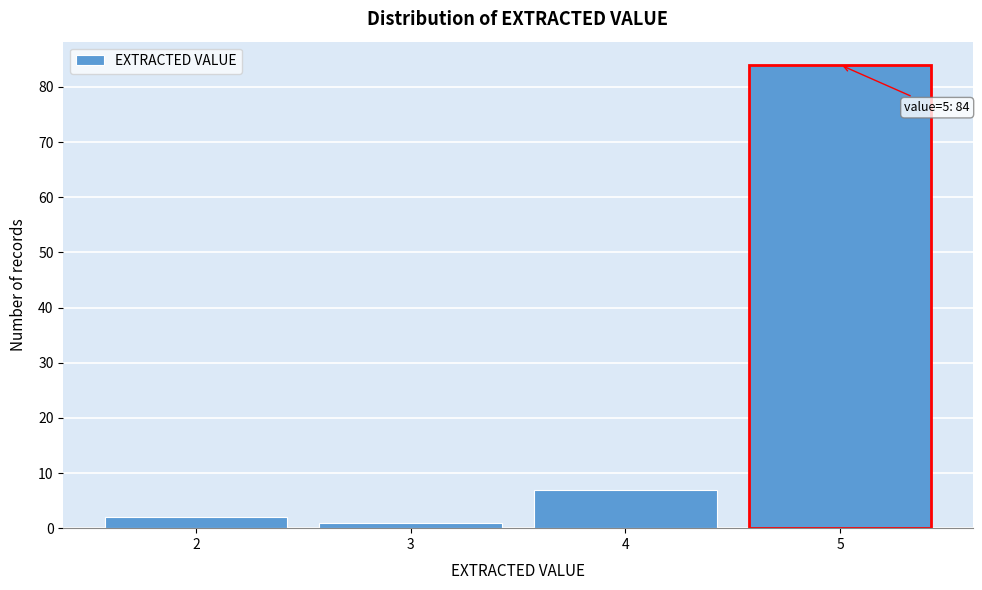

Reading left to right, extract all data points from this chart.

2=2	3=1	4=7	5=84